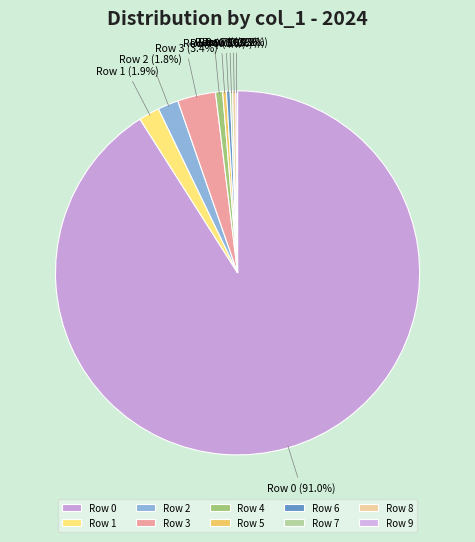

Approximately how many times larger is the value at Row 1 compared to Row 5?

5.5